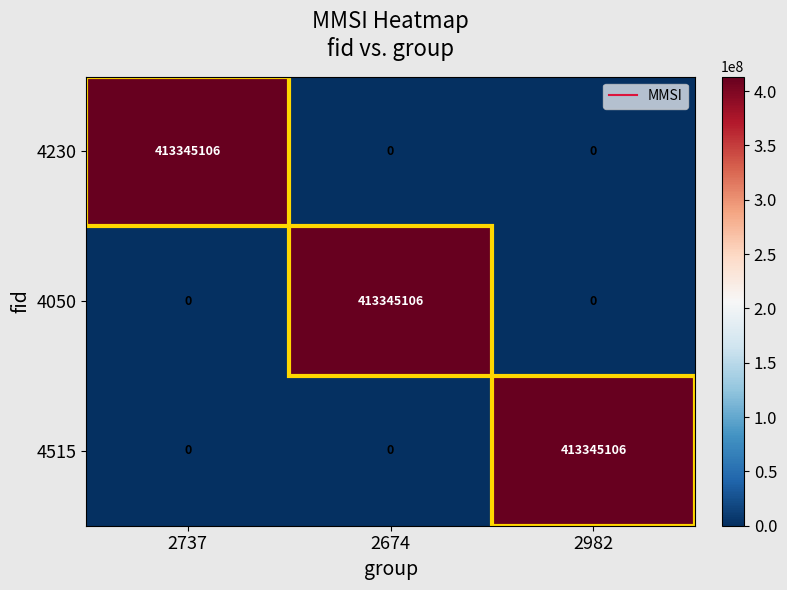

How many 4050 values are between 0 and 413345106?

3